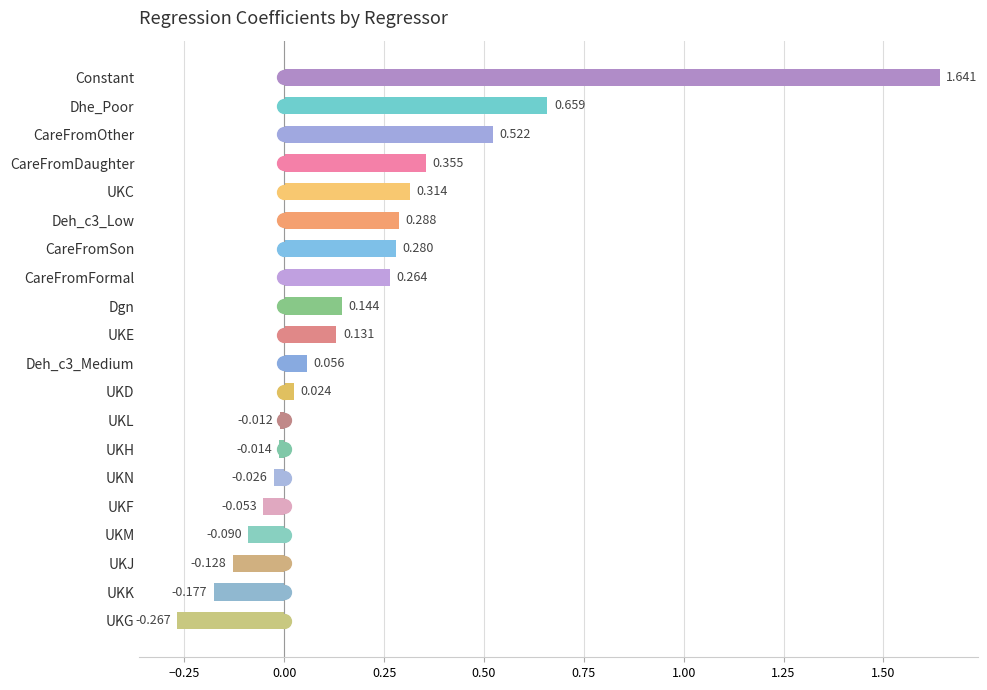

How many distinct data groups are displayed?

1